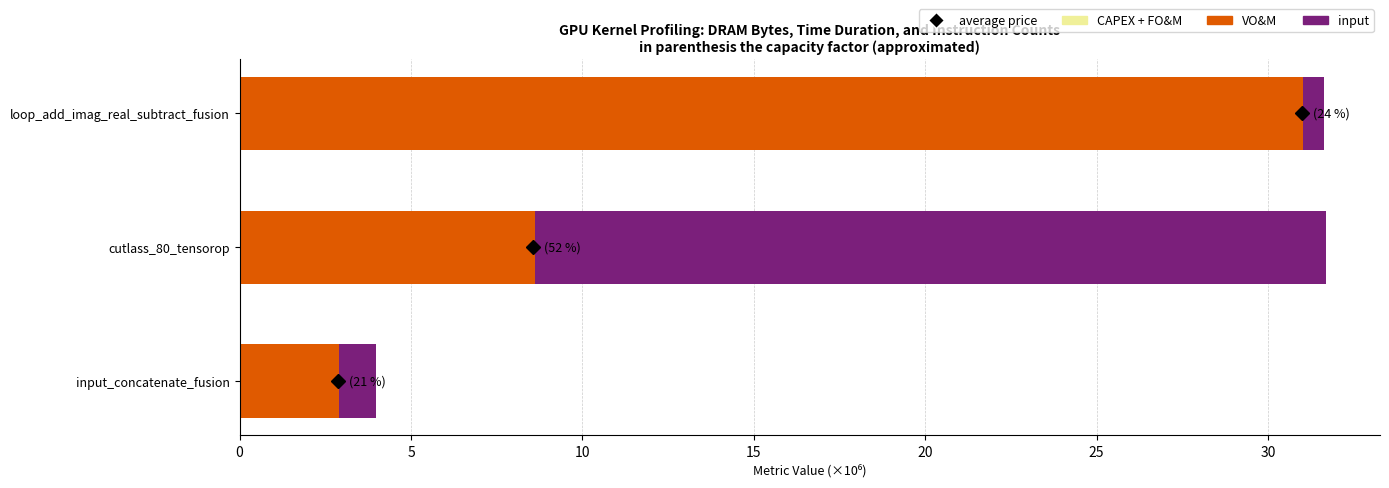

How many categories are shown in the chart?

3